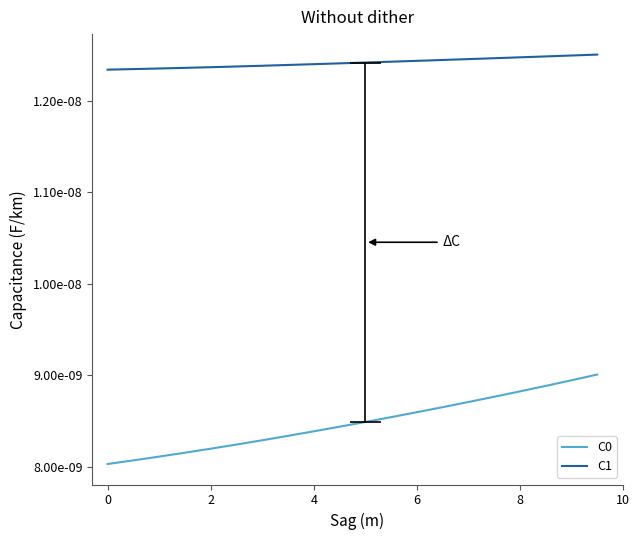

How many C1 values are between 0 and 1?

20